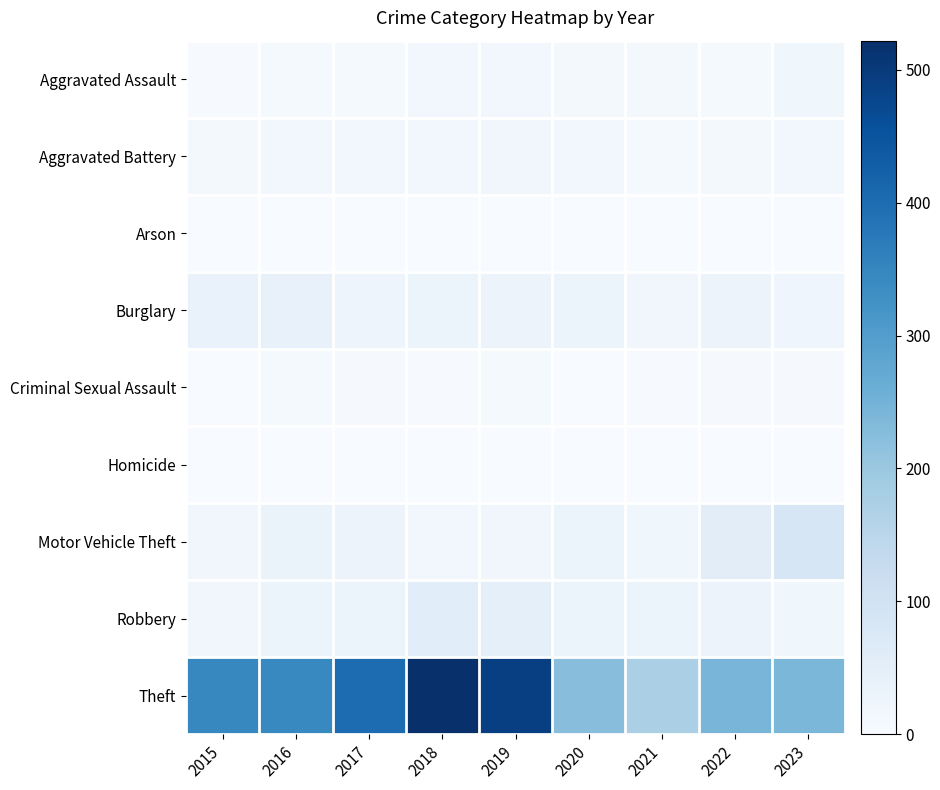

What is the total value across all series at 2015?

430